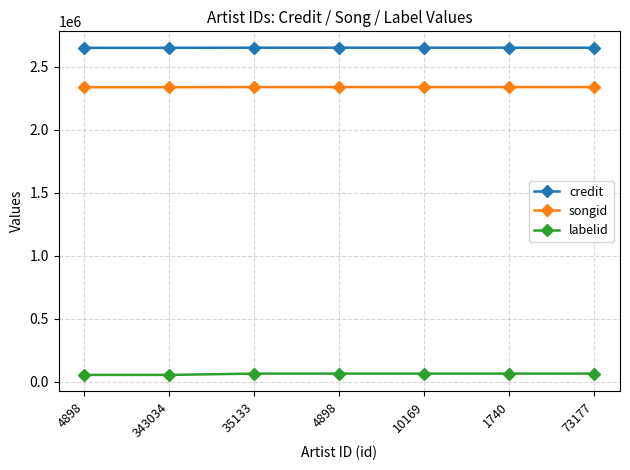

Is the value of songid at 10169 greater than the value of credit at 1740?

No